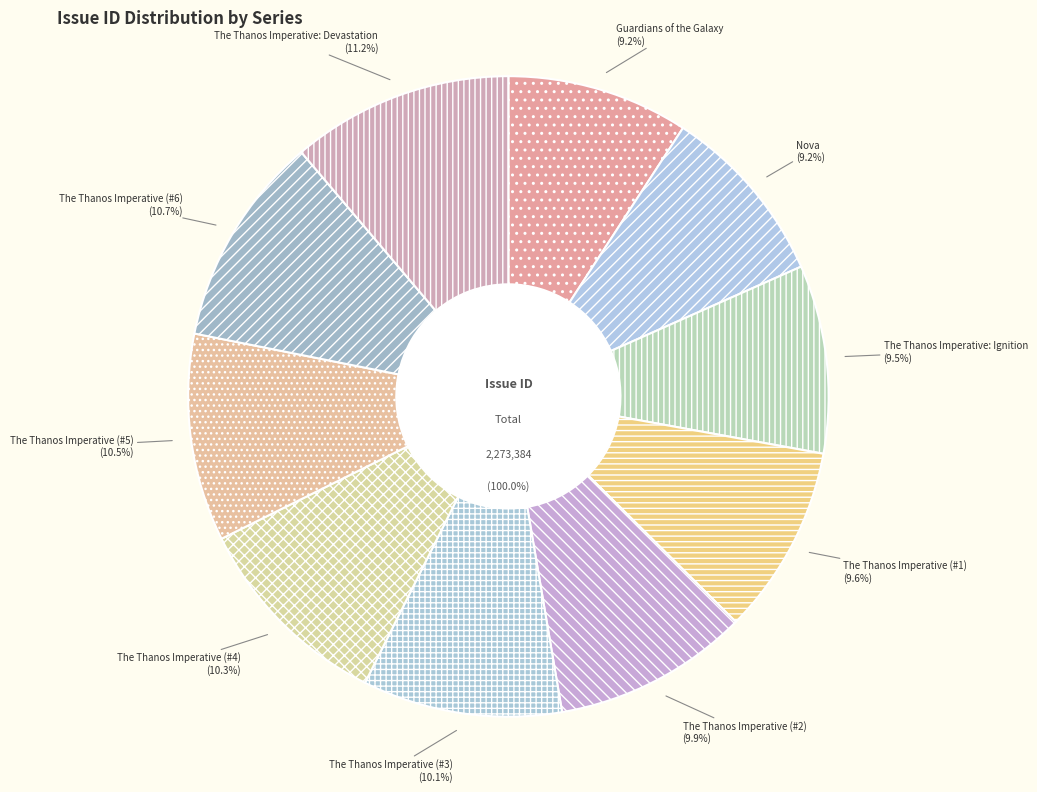

What percentage do The Thanos Imperative (#6) and Nova together represent?

19.8%